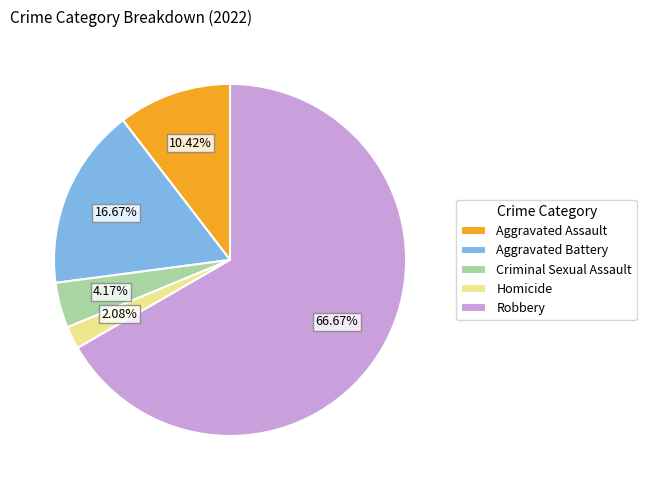

What percentage is the Homicide slice, to the nearest percent?

2%